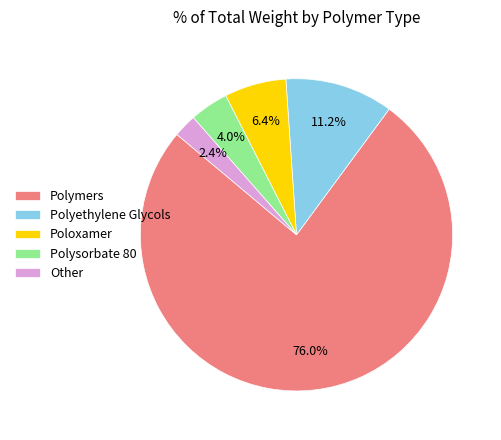

True or false: Polyethylene Glycols accounts for 5% of the total.

False